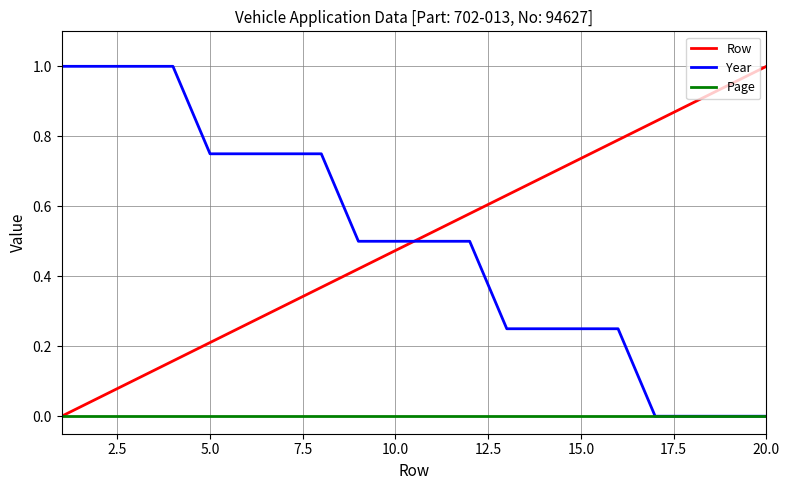

What is the greatest value displayed?

1.0